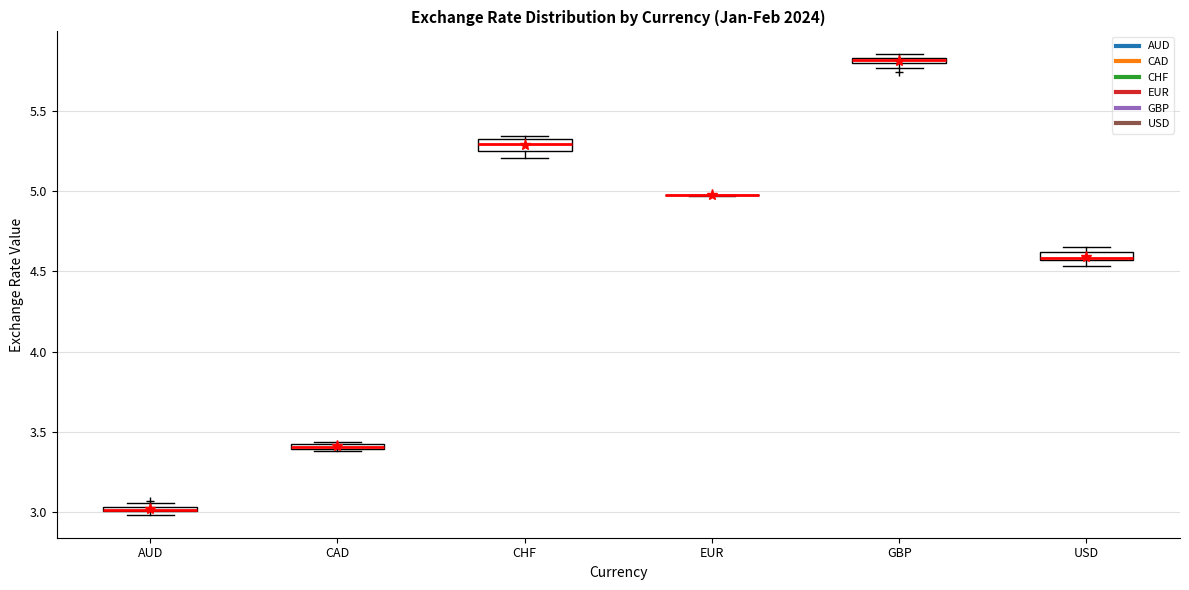

Where is the upper edge of the box for CHF on the y-axis? The values are not printed on the chart, so give them approximately, as read against the axis.

5.30